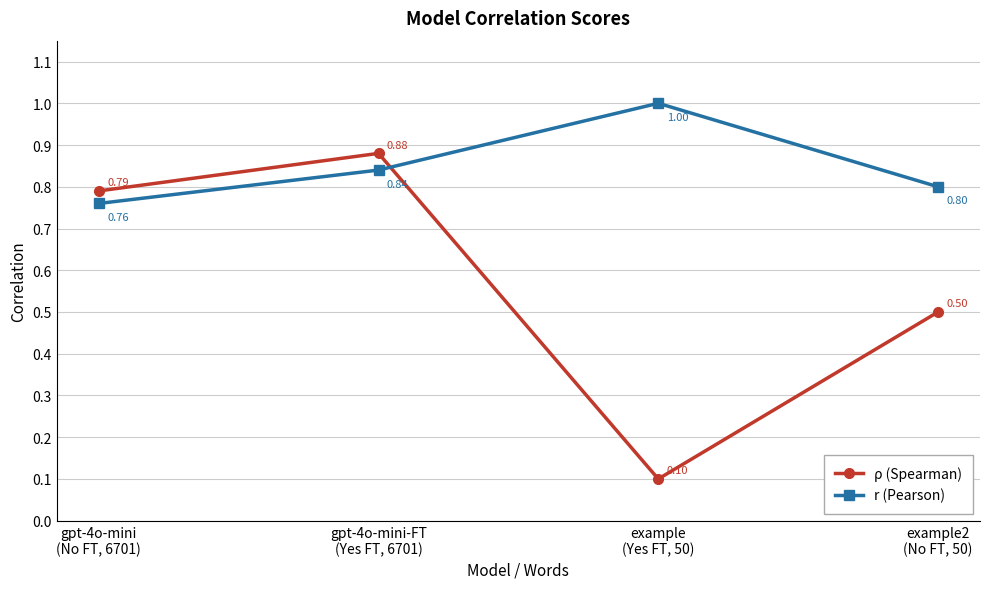

Does the chart have visible grid lines?

Yes